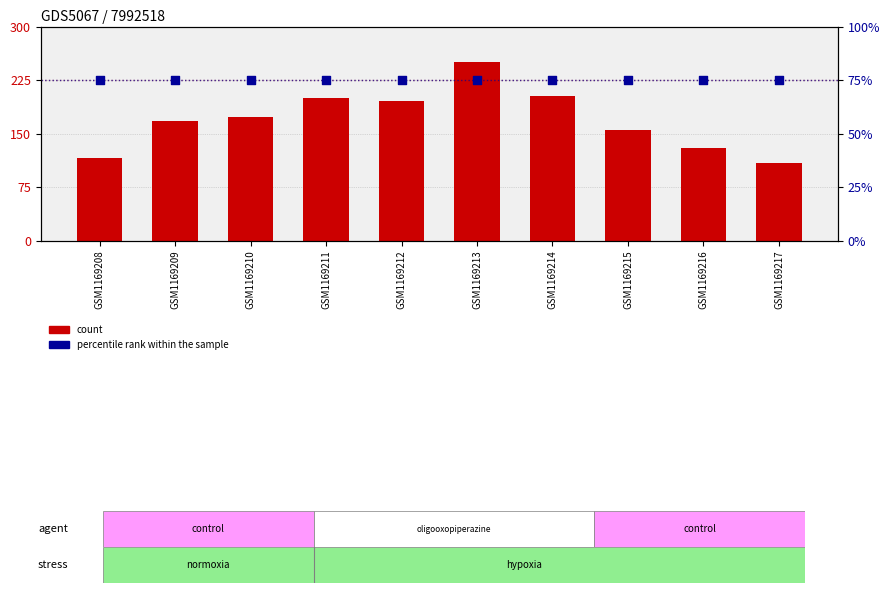

Which series reaches the maximum Y coordinate?

count